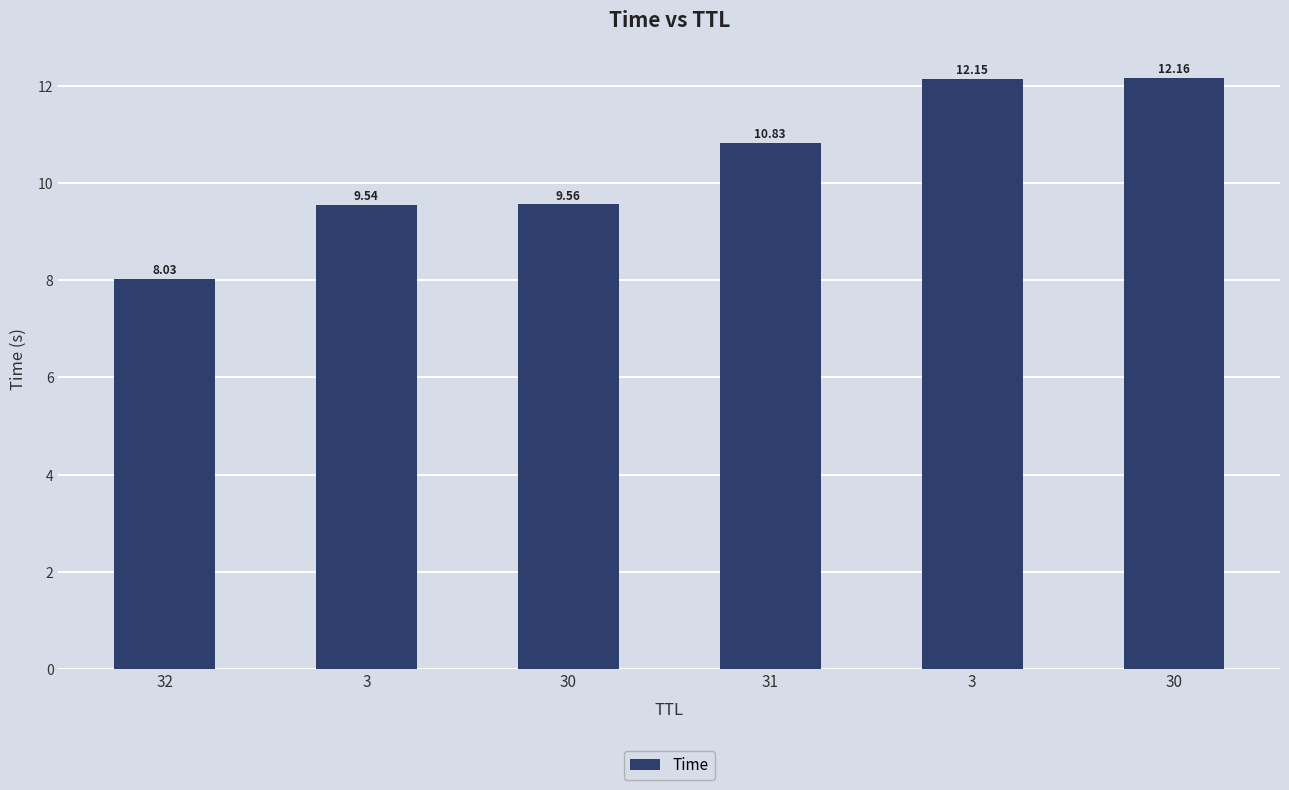

Does the chart contain any negative values?

No